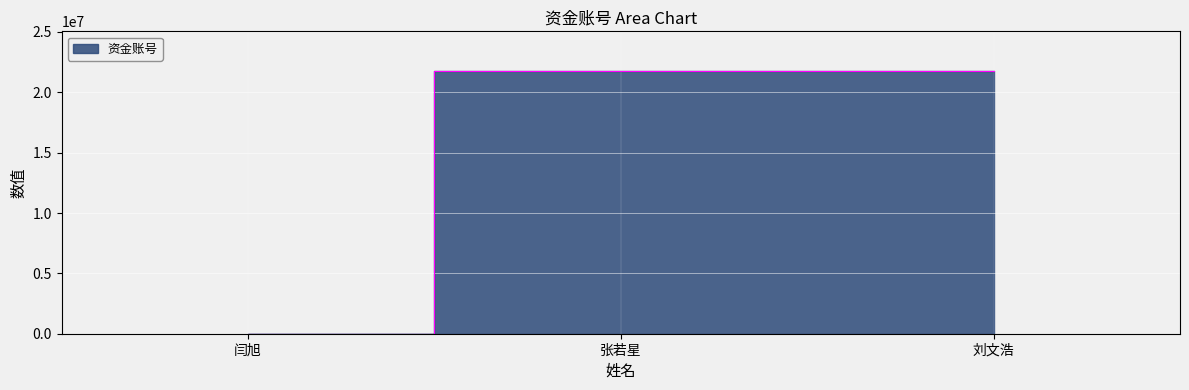

At which category does the chart reach its minimum across all series?

闫旭